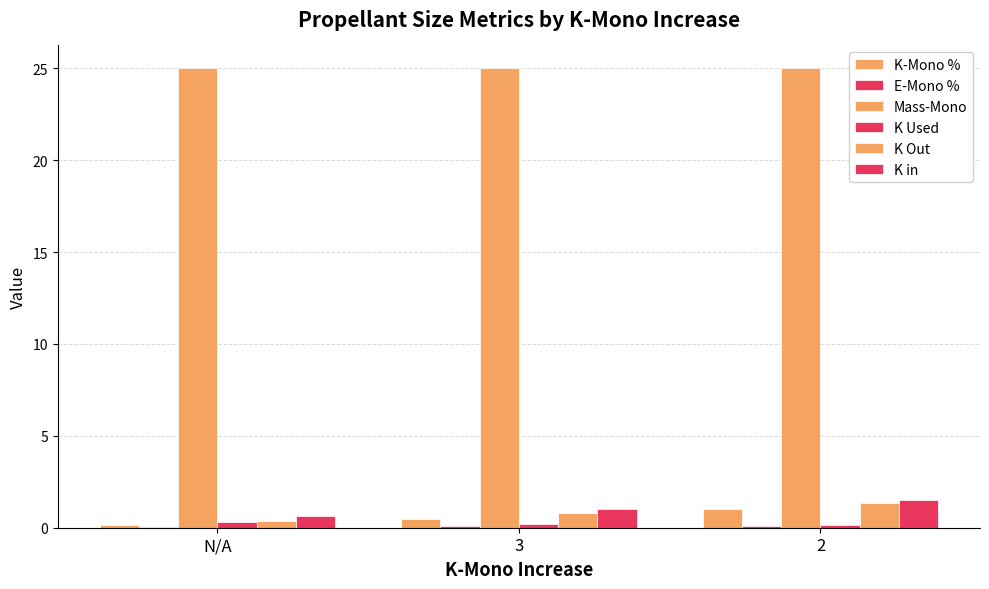

How many K in values are between 0 and 1?

2